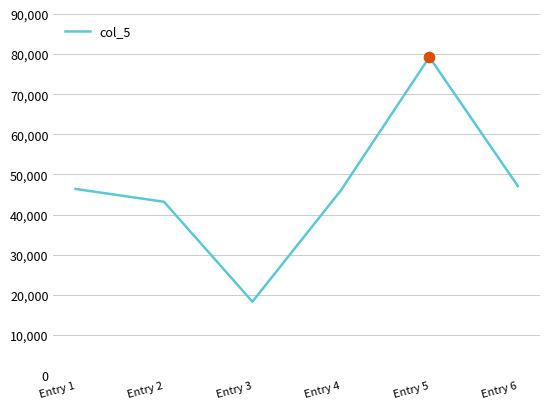

What is the change in value from Entry 3 to Entry 5?

+60950